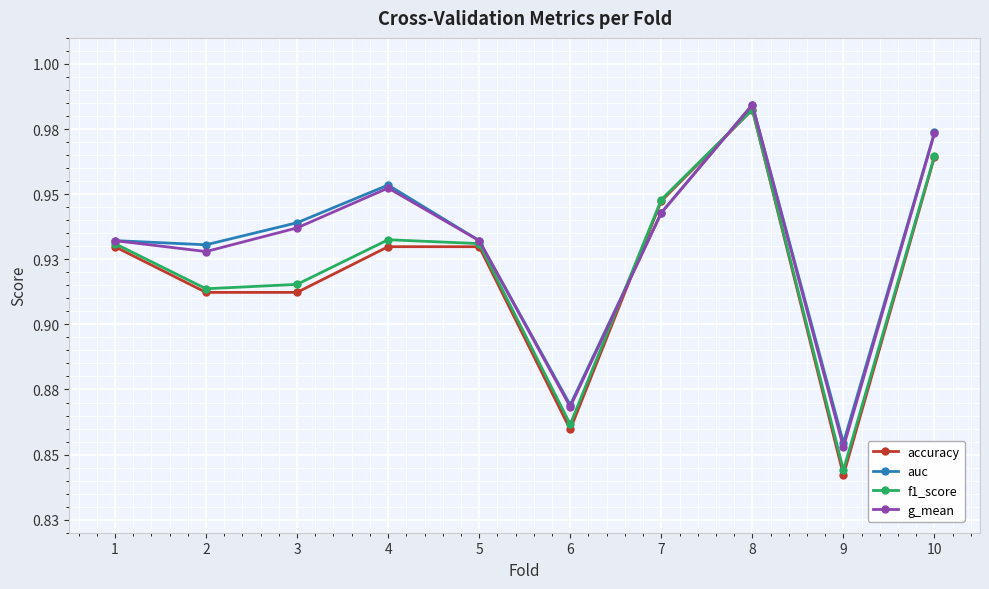

Which series changed the most between 8 and 9?

accuracy